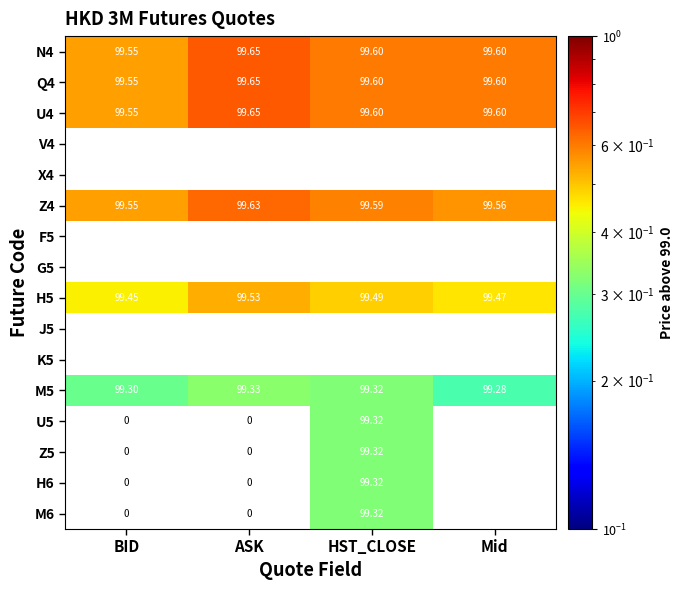

List the labels in order of H5 value, smallest first.

BID, Mid, HST_CLOSE, ASK